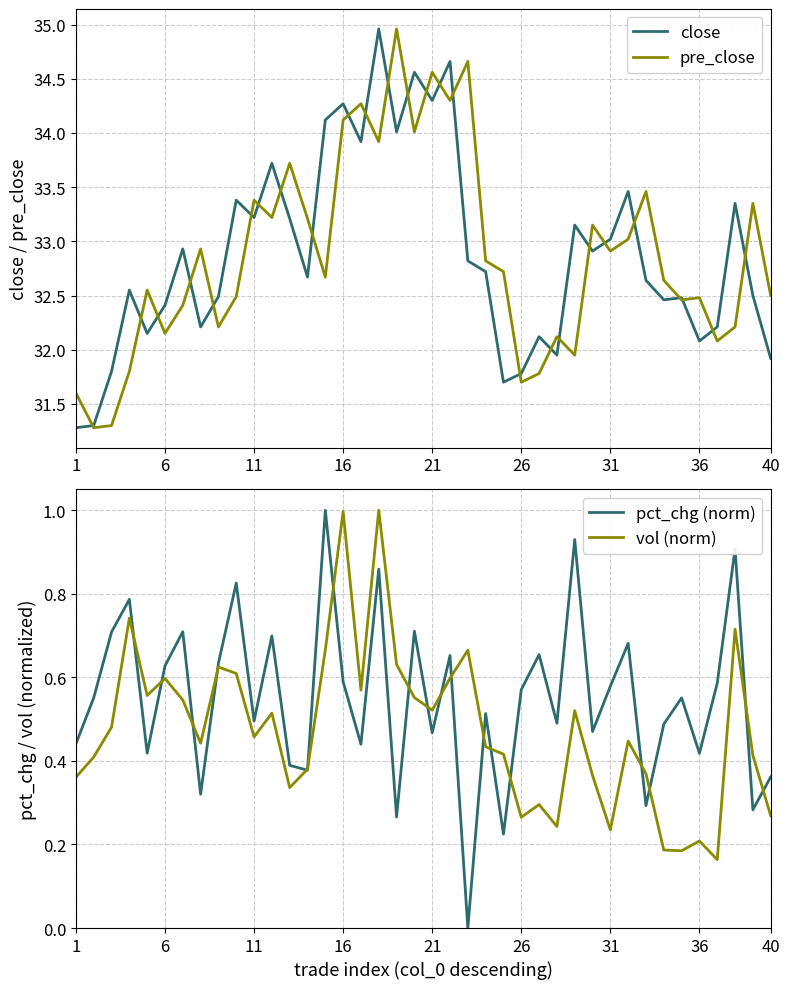

What is the average value of the close series?

32.9